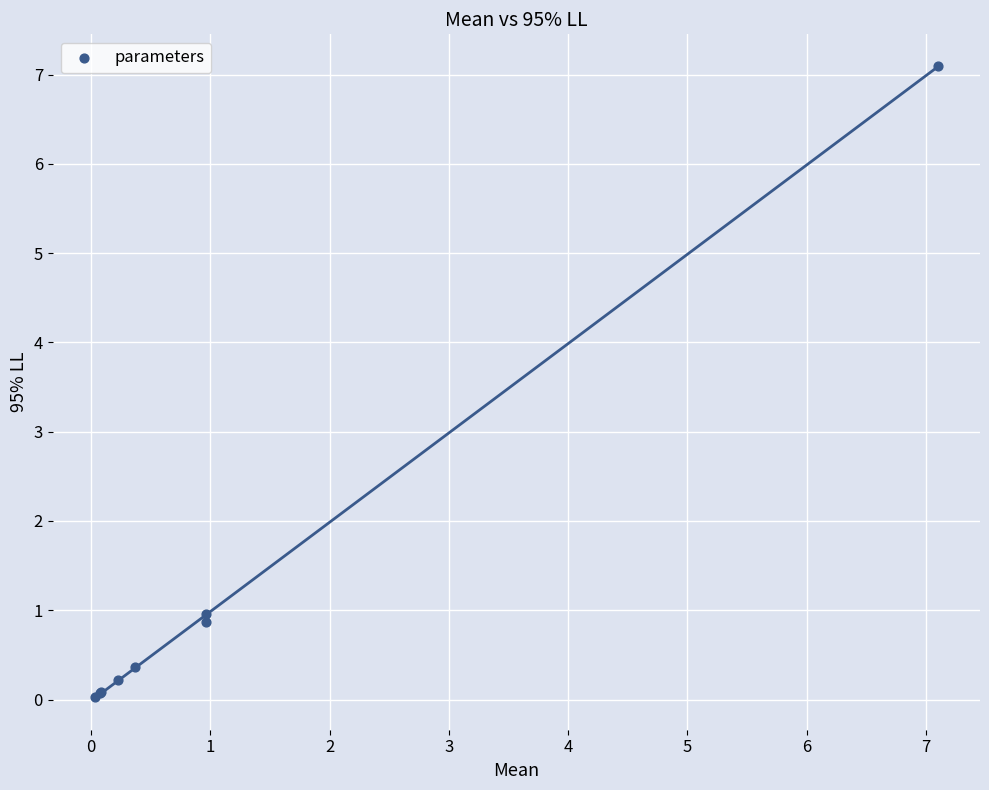

What Y value in the scatter plot is closest to 3?

1.0